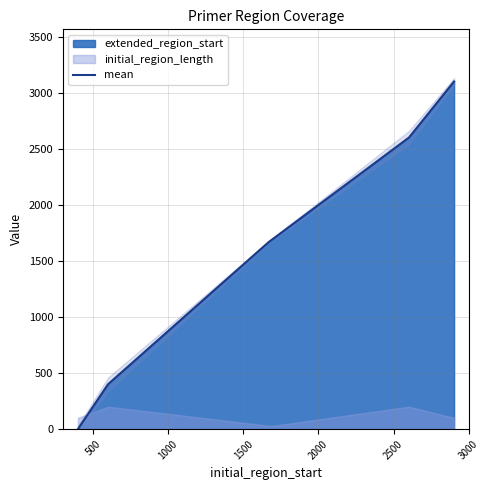

Count the values in the range 400 to 2603.

4